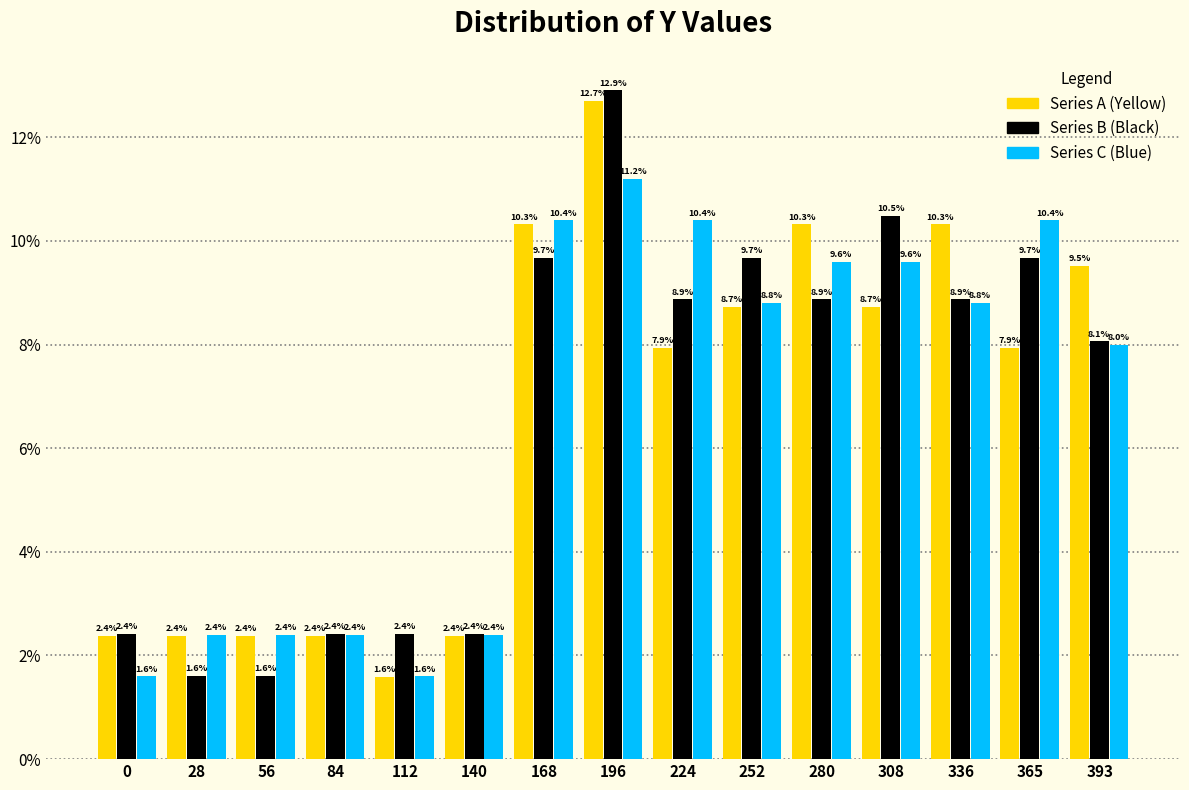

Read the Series B (Black) value at 280.

8.9